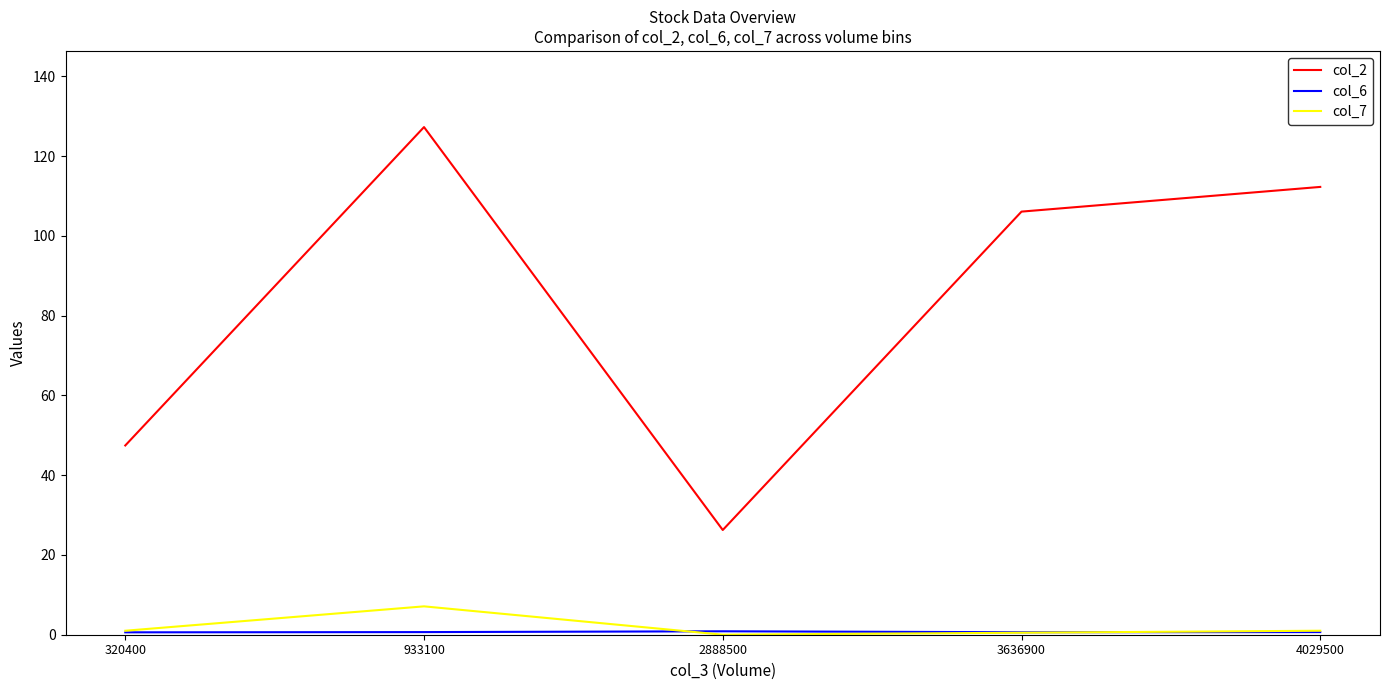

At which category is the sum across all series the highest?

933100